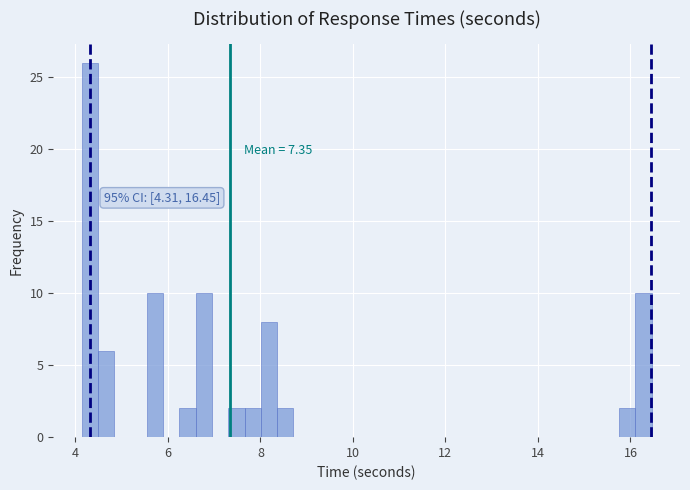

Read against the x-axis, roughly where is the centre of the tallest bar?

4.4